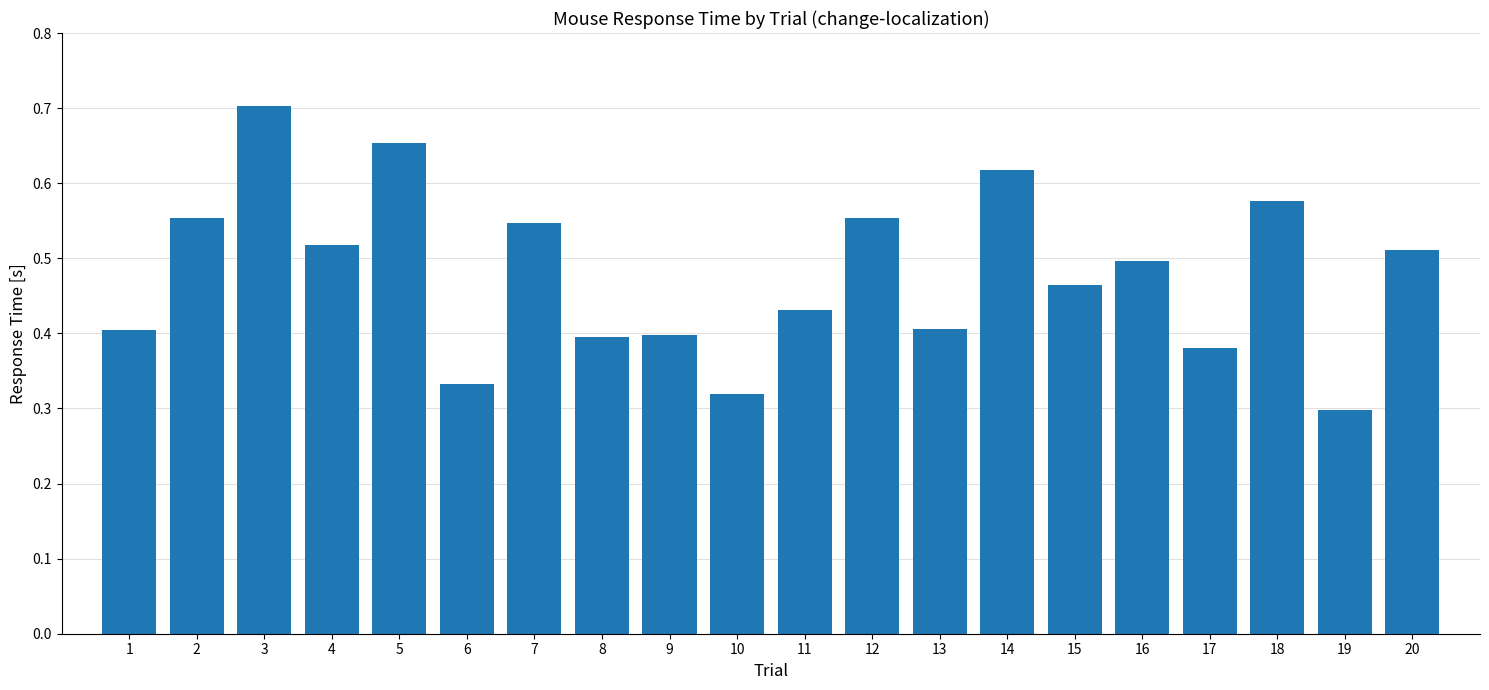

Count the values in the range 0 to 1.

20